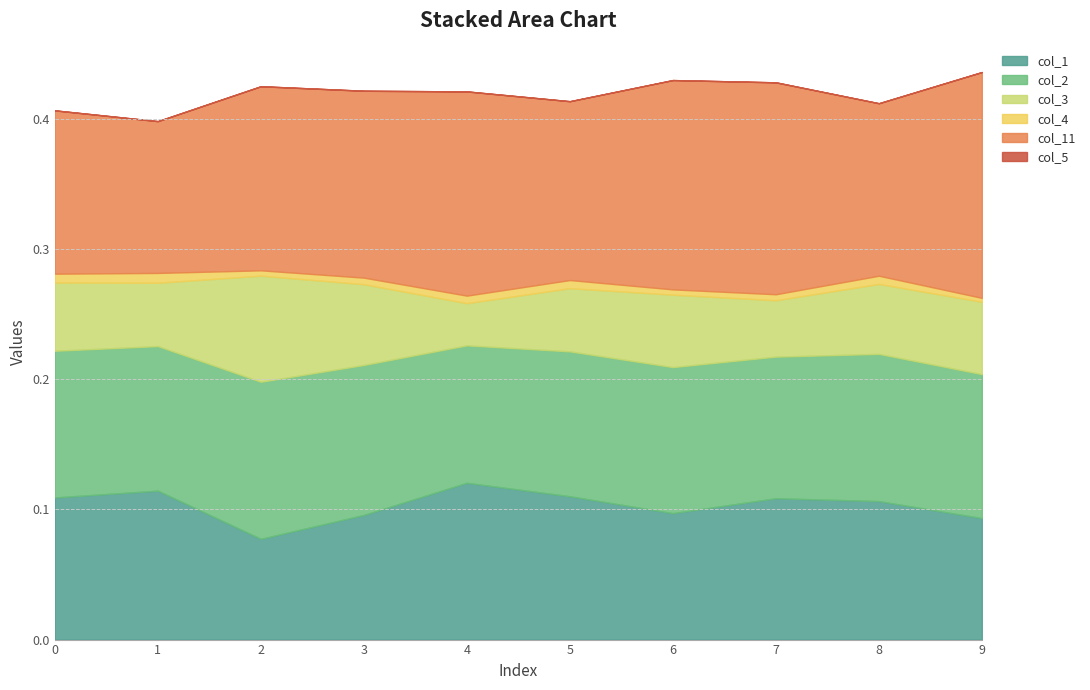

The value of col_11 at 5 is 0.1. True or false?

True